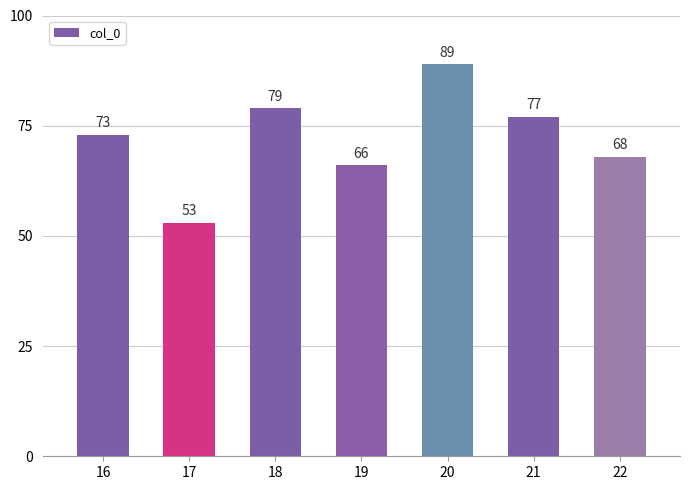

Approximately how many times larger is the value at 21 compared to 20?

0.9